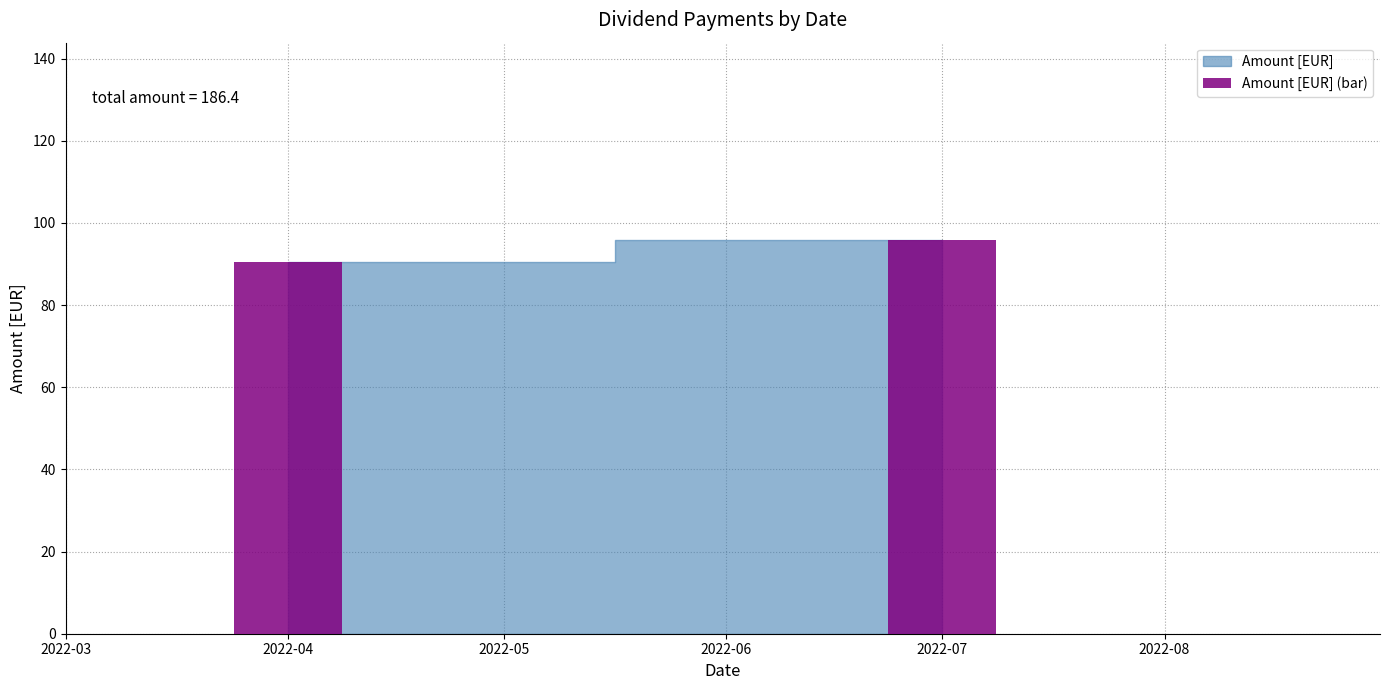

What is the value of the 2nd bar from the left?

95.9